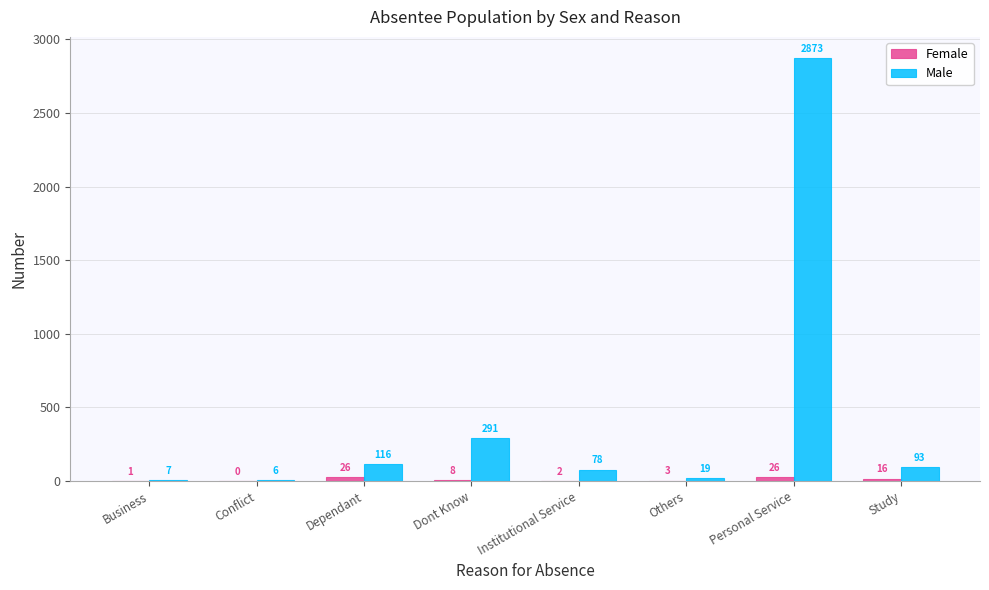

Between Dependant and Dont Know, which series saw the biggest shift?

Male